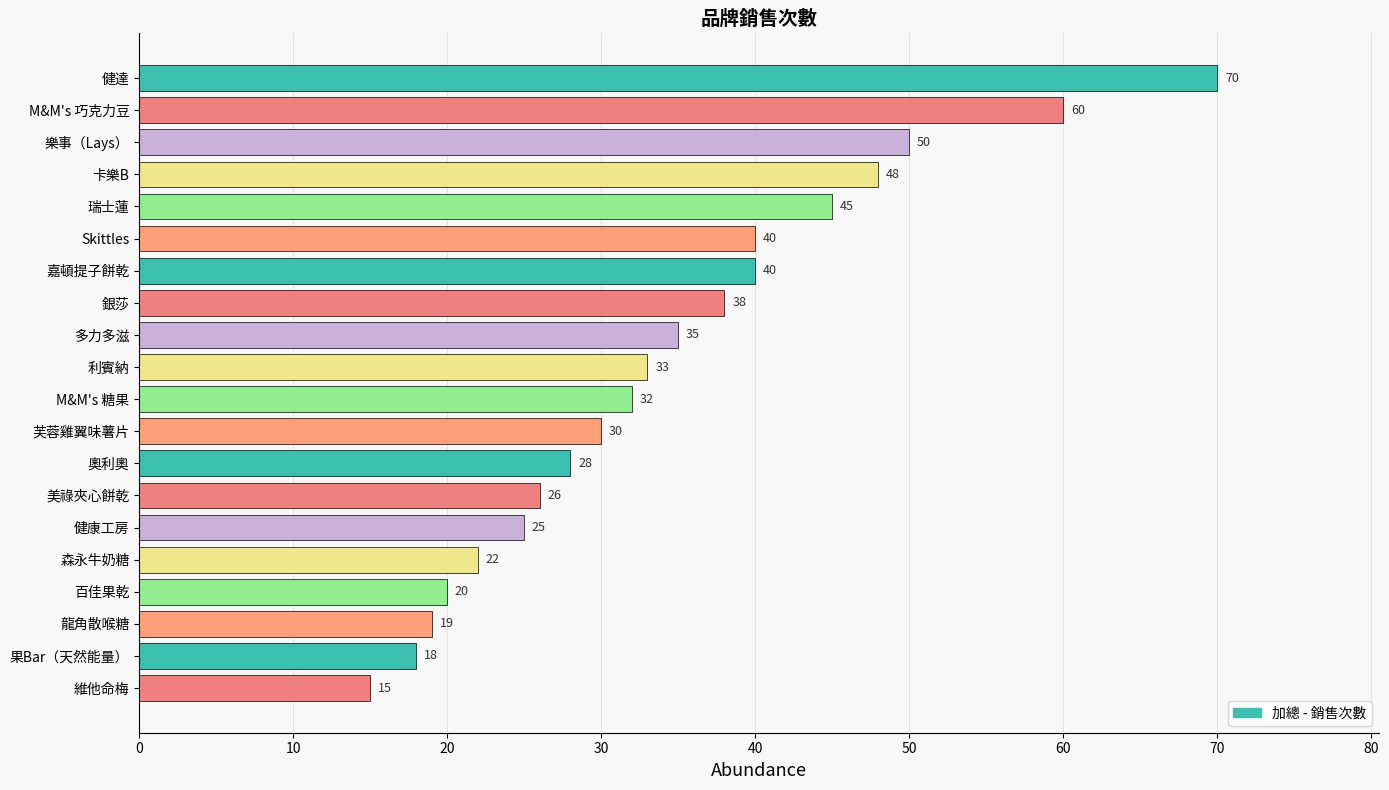

What is the ratio of the value at 芙蓉雞翼味薯片 to the value at 銀莎?

0.8